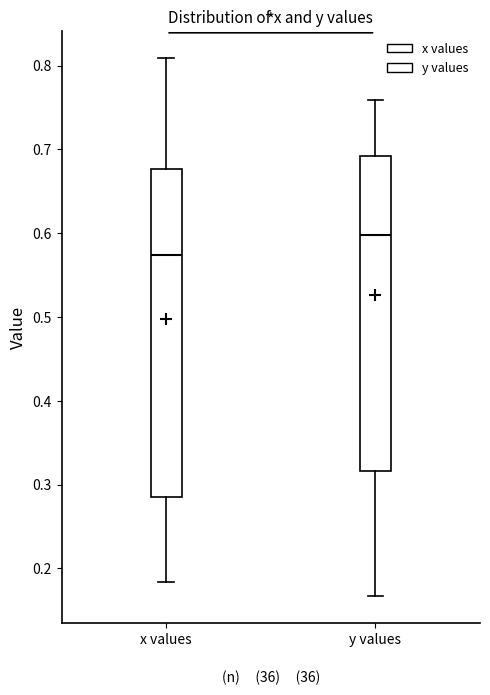

Reading left to right, read every box against the y-axis: the position of its median line, the range the box covers, and the ends of its whiskers. The values are not printed on the chart, so give them approximately, as read against the axis.

x values: median 0.57, box 0.28 to 0.68, whiskers 0.18 to 0.81
y values: median 0.60, box 0.32 to 0.69, whiskers 0.17 to 0.76